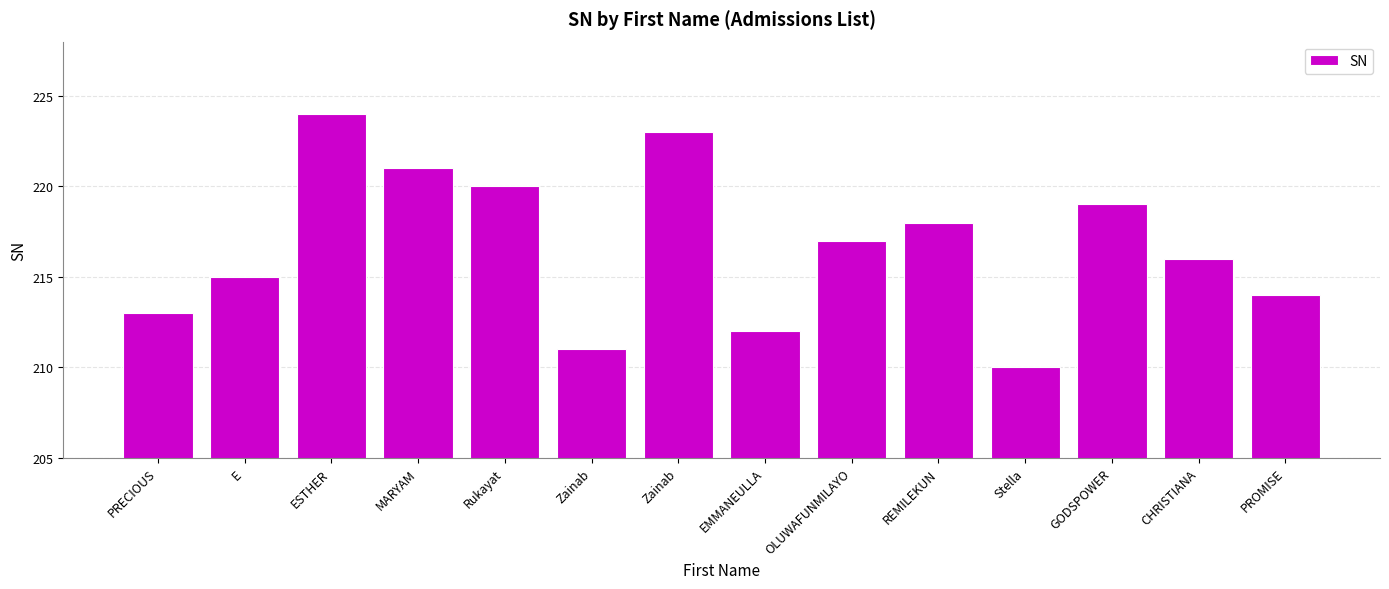

Reading right to left, transcribe all the data shown in this chart.

214	216	219	210	218	217	212	223	211	220	221	224	215	213